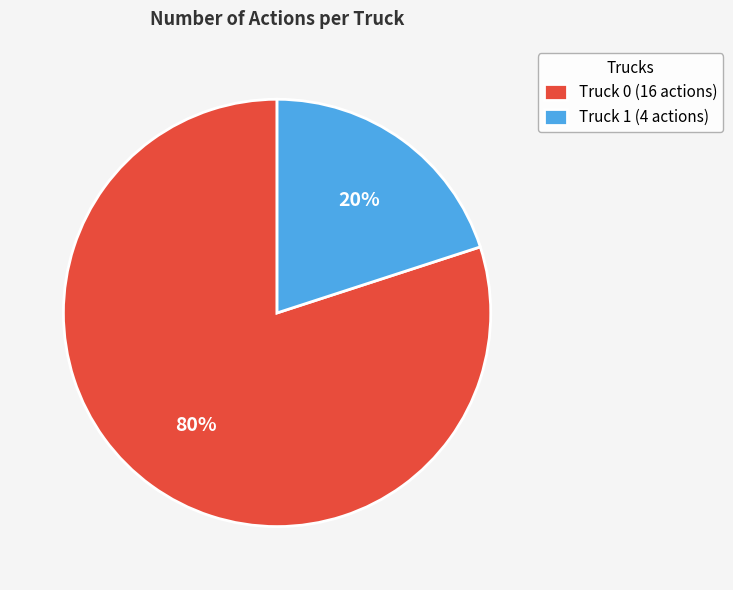

Which has a higher value, Truck 0 (16 actions) or Truck 1 (4 actions)?

Truck 0 (16 actions)